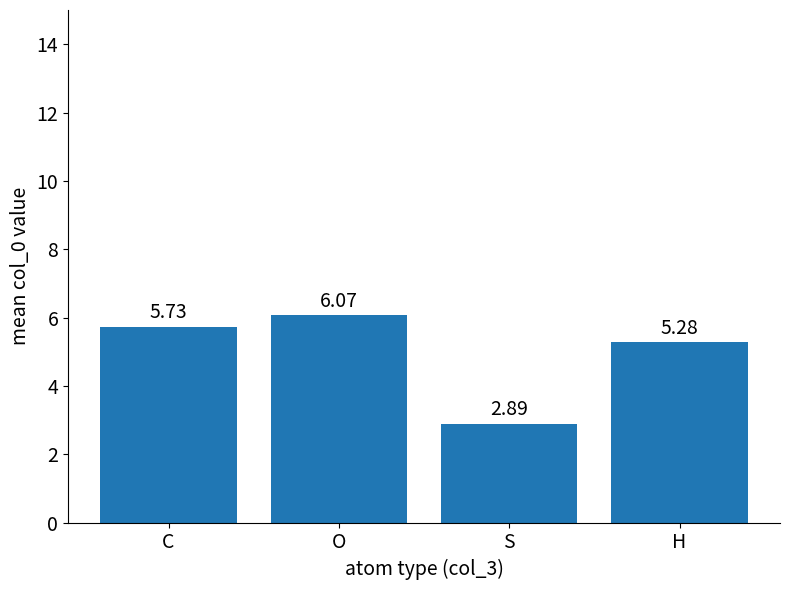

Between O and C, which is larger?

O